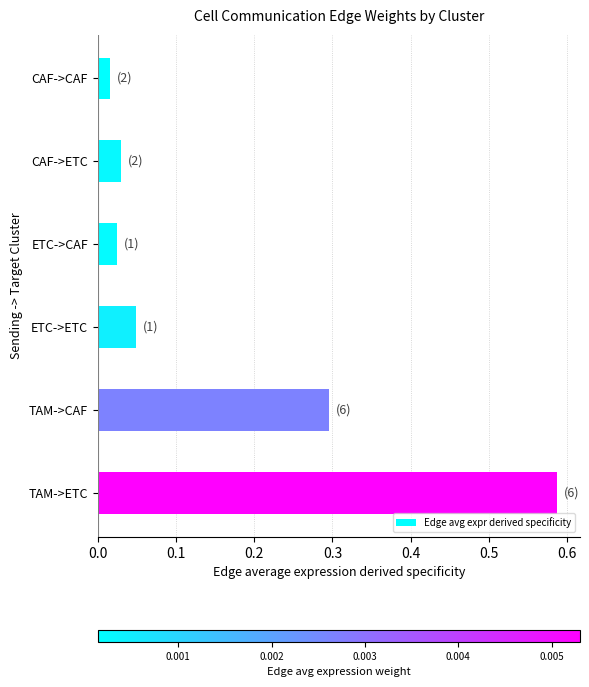

The value at TAM->CAF is 0.4. True or false?

False